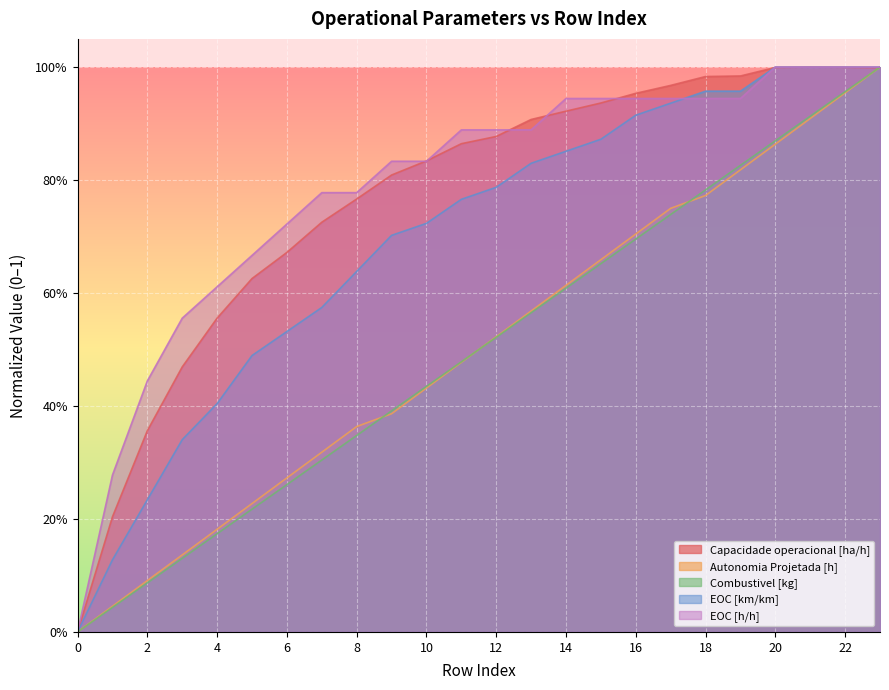

List the series in order of their peak value, highest first.

Capacidade operacional [ha/h], Autonomia Projetada [h], Combustivel [kg], EOC [km/km], EOC [h/h]